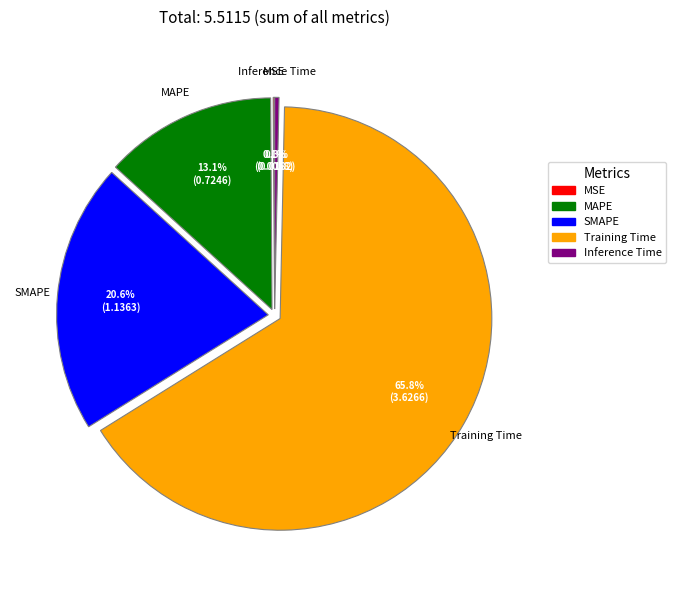

Which slice represents more than half of the pie?

Training Time